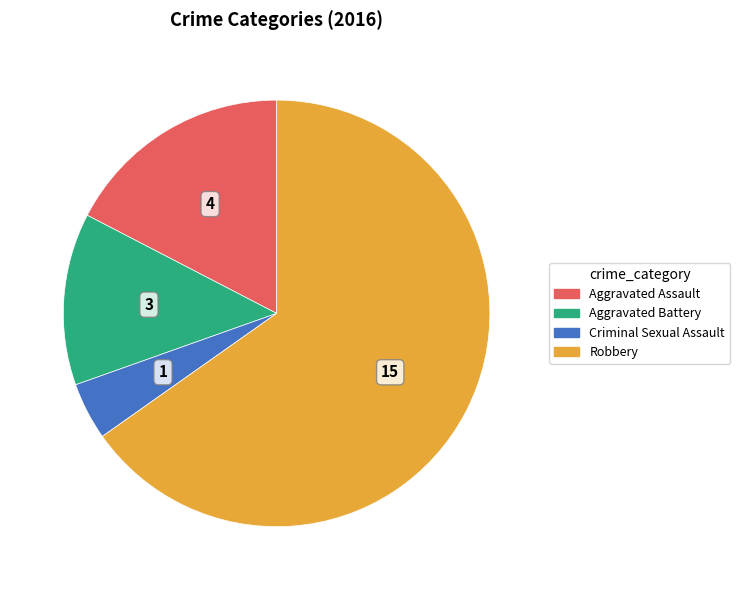

Is there any slice that represents more than half of the pie?

Yes